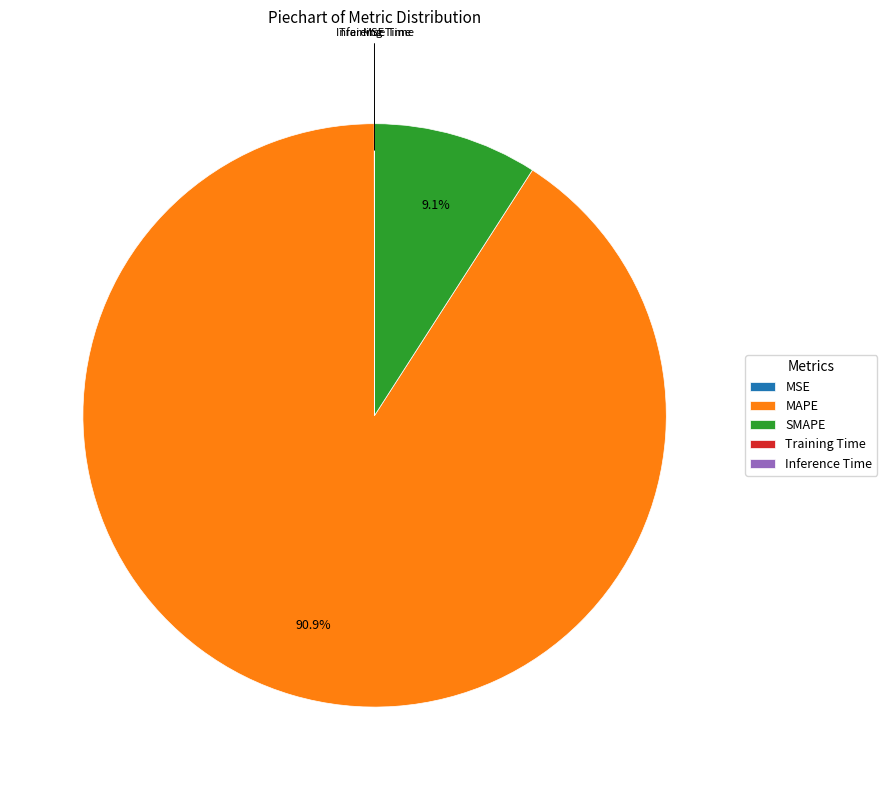

Which slice is the largest?

MAPE